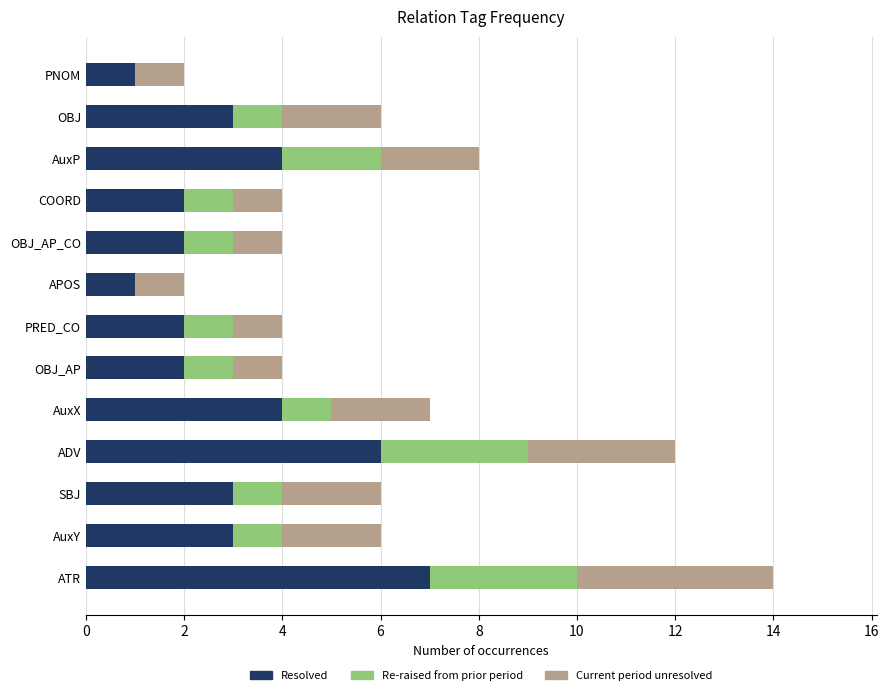

What is the total value across all series at OBJ_AP_CO?

4